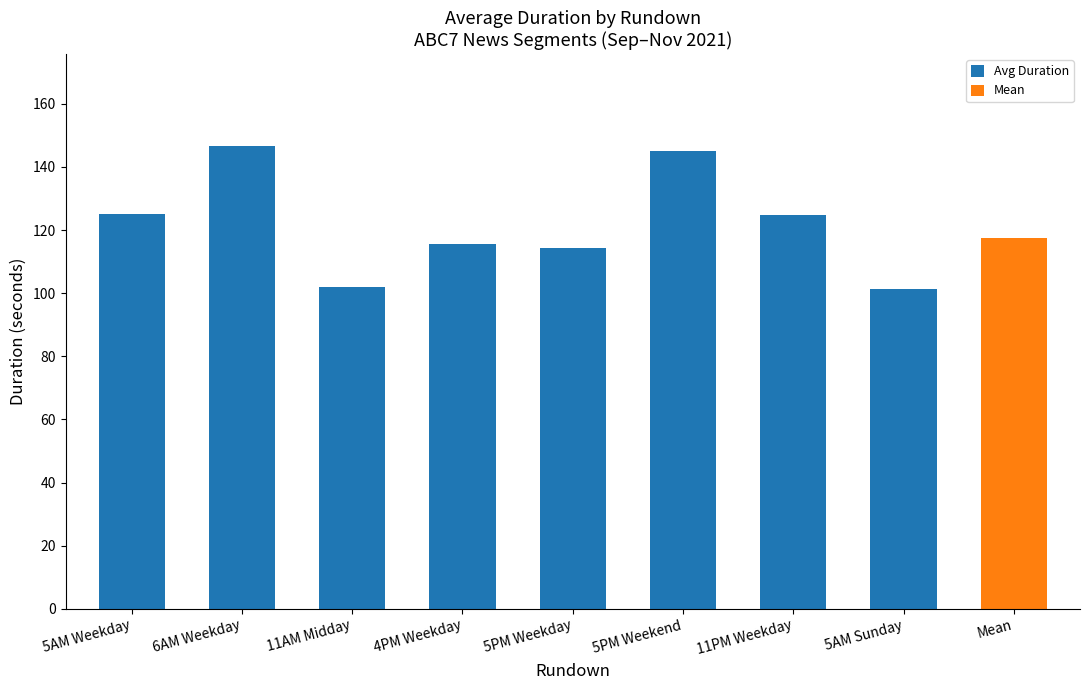

Are the bars horizontal?

No